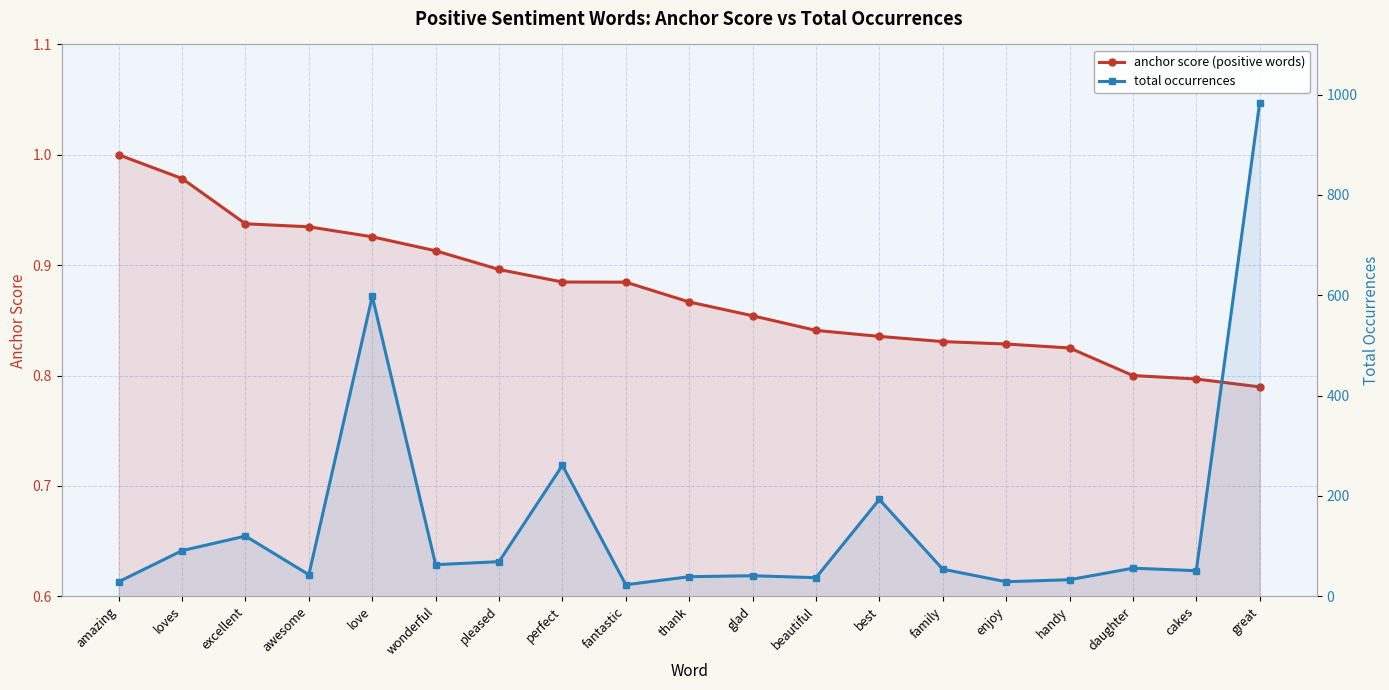

Where does the total occurrences series first go above 54?

loves